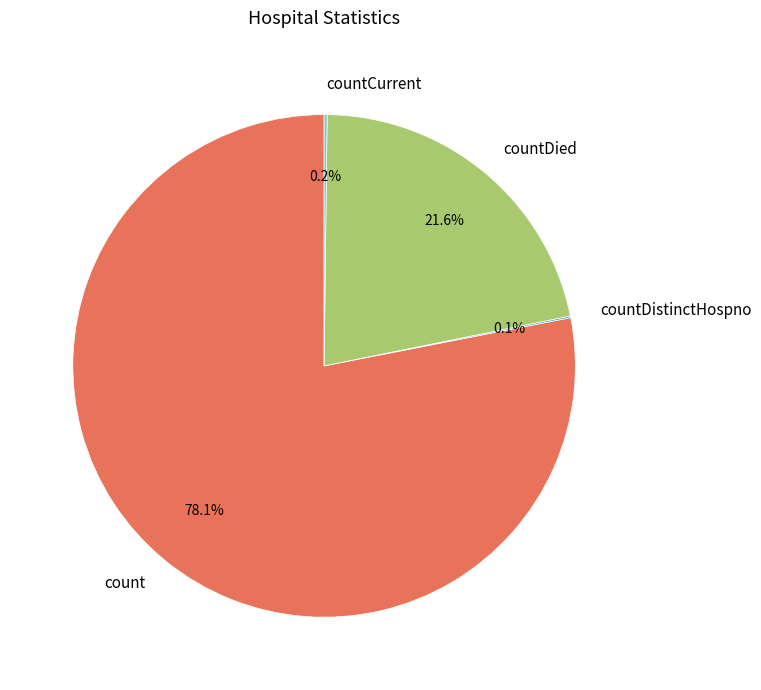

What is the largest slice in the pie chart?

count